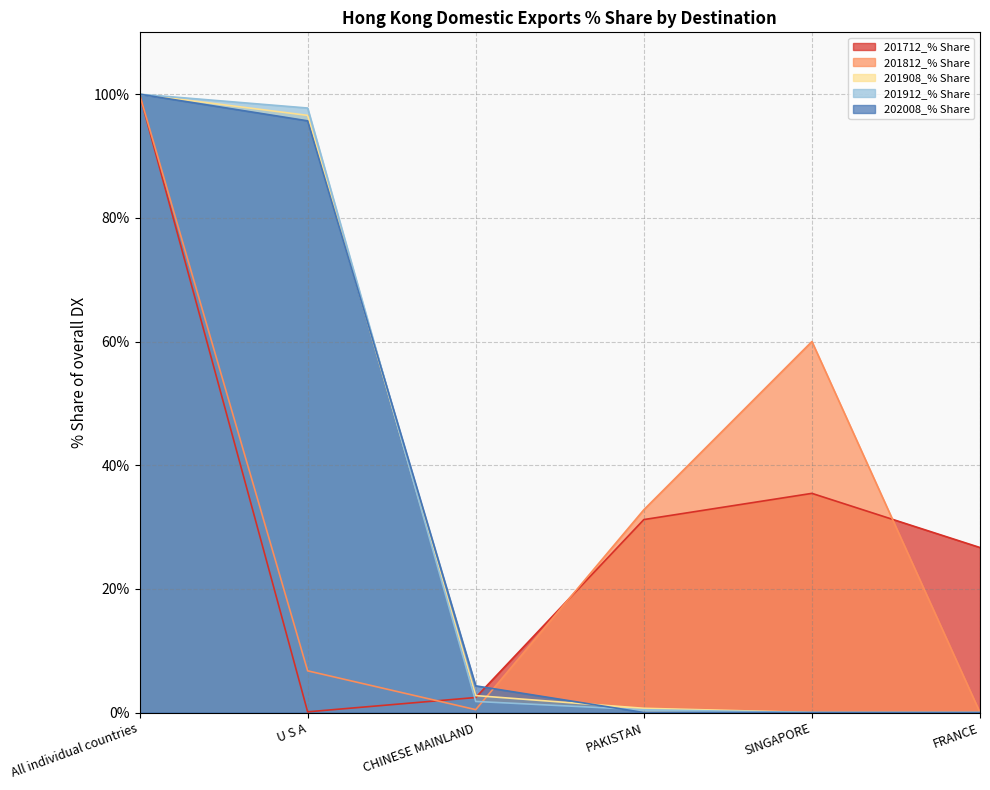

Which label corresponds to the smallest value in the chart?

FRANCE